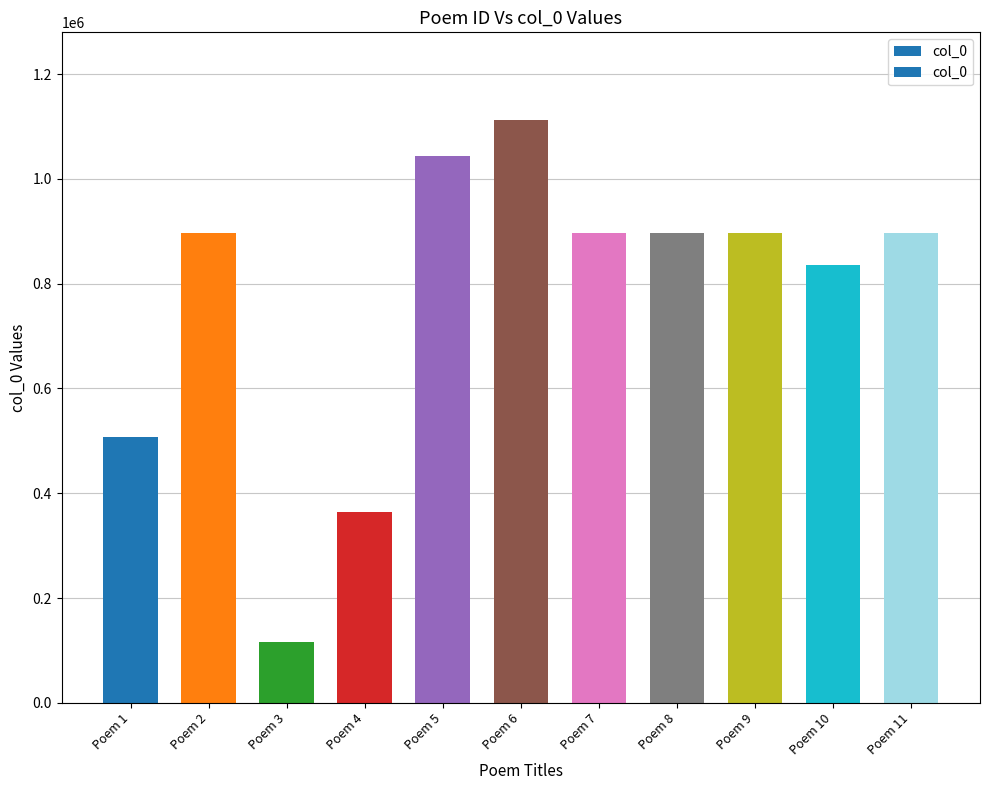

Reading left to right, extract all data points from this chart.

Poem 1=506588	Poem 2=896208	Poem 3=116198	Poem 4=364572	Poem 5=1043465	Poem 6=1112641	Poem 7=896207	Poem 8=896209	Poem 9=896211	Poem 10=835000	Poem 11=896210